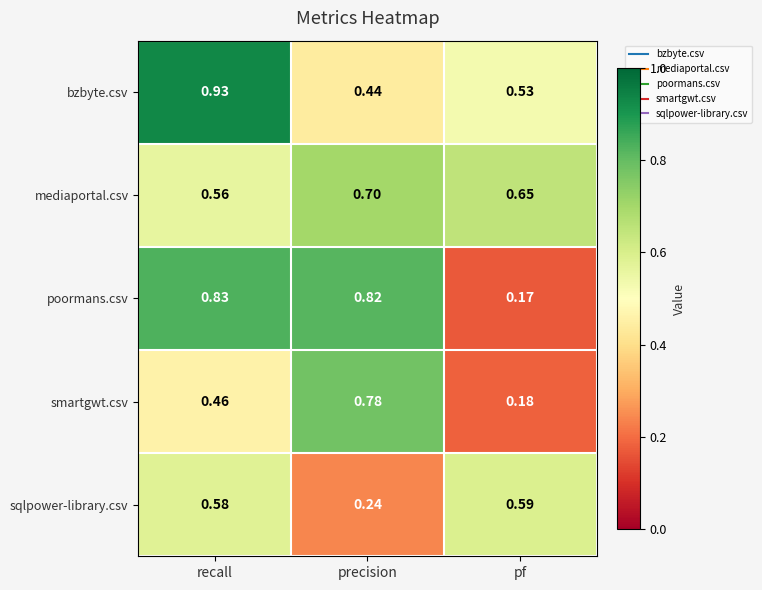

Which category has the highest value in the smartgwt.csv series?

precision